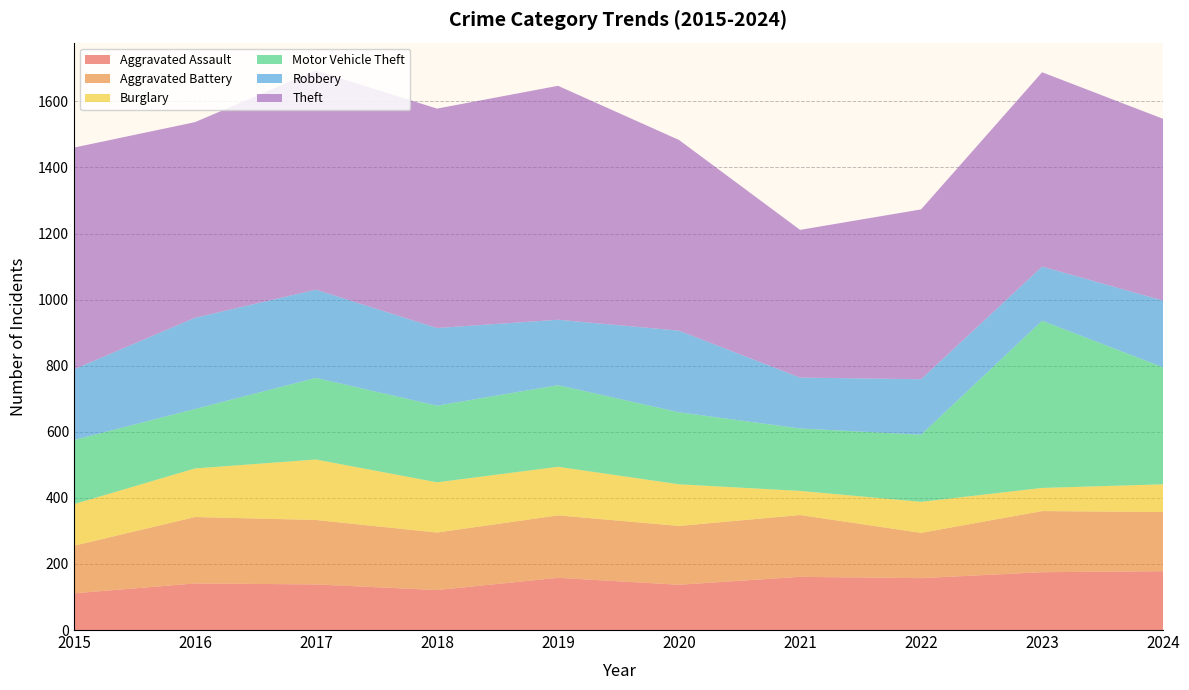

Reading right to left, what are all the values shown in this chart?

Aggravated Assault: 178	175	157	161	137	158	121	138	141	111
Aggravated Battery: 179	185	137	187	178	189	174	195	201	144
Burglary: 84	70	94	73	126	147	152	183	147	126
Motor Vehicle Theft: 354	506	203	189	218	247	232	247	180	194
Robbery: 202	164	168	154	247	198	235	267	276	214
Theft: 550	588	514	447	577	708	664	663	592	671